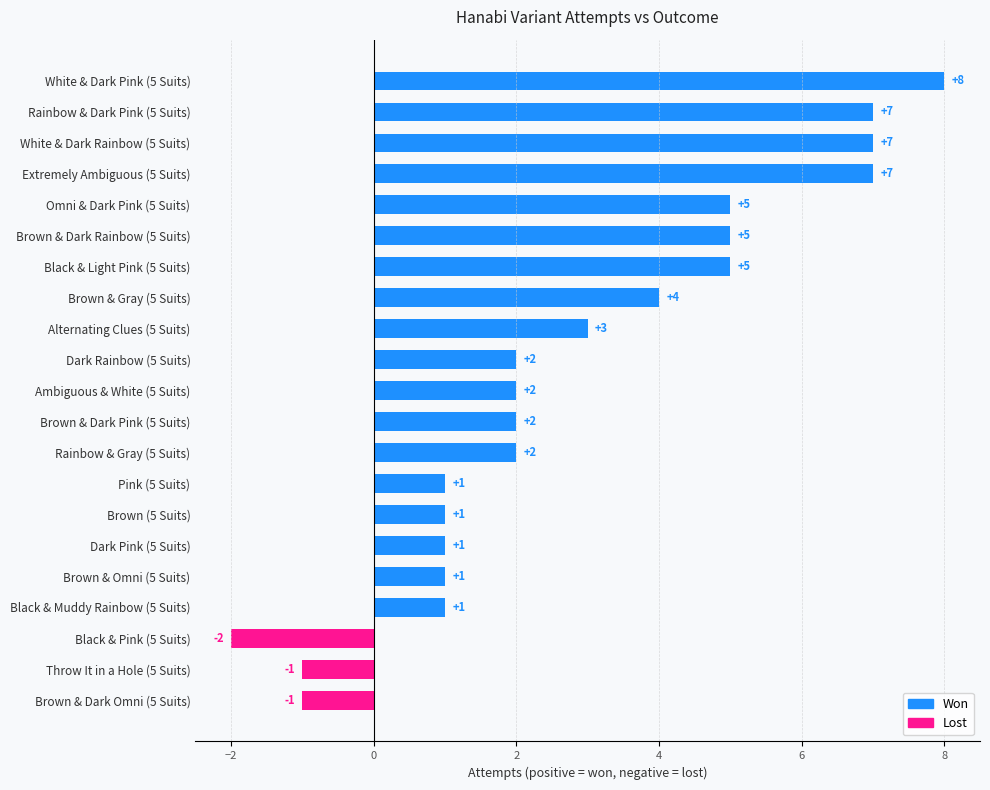

How many values are between 1 and 5?

14